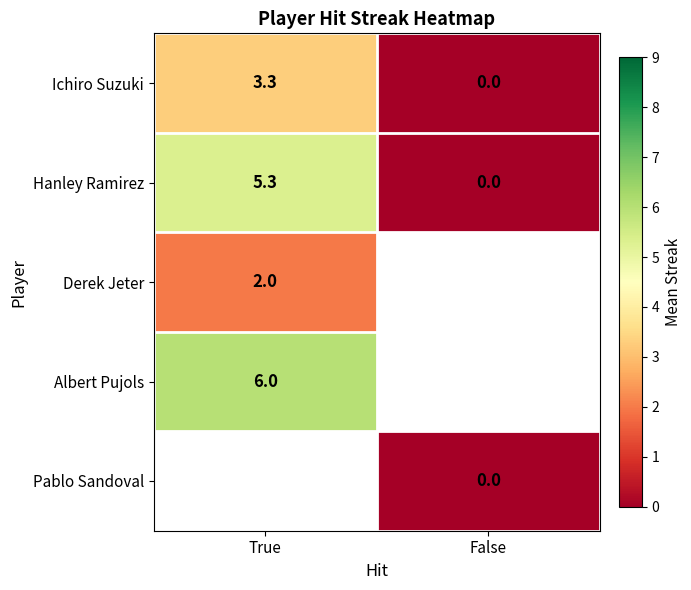

The value of Hanley Ramirez at False is -1.7. True or false?

False